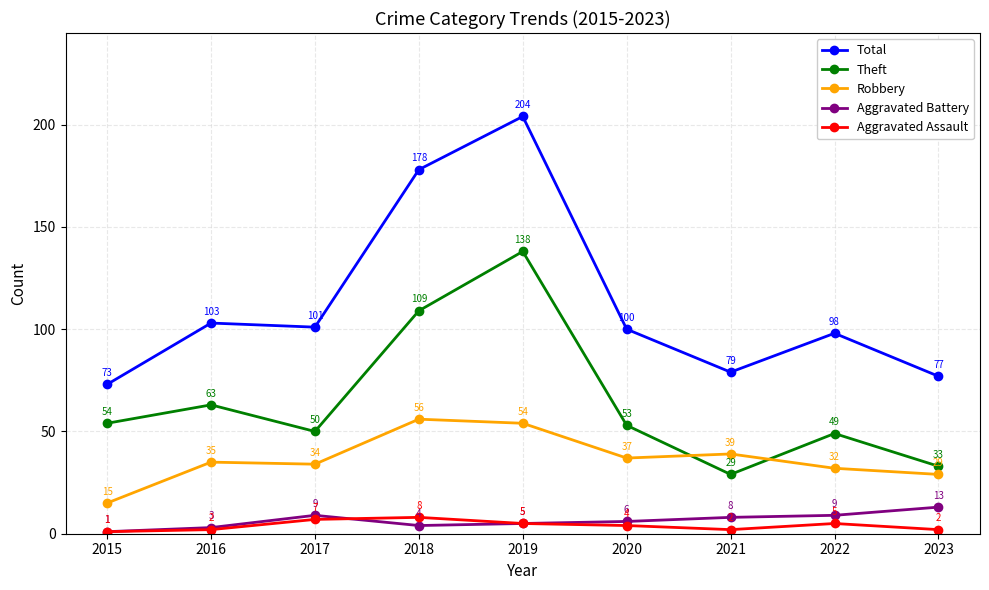

How many lines are shown in the chart?

5